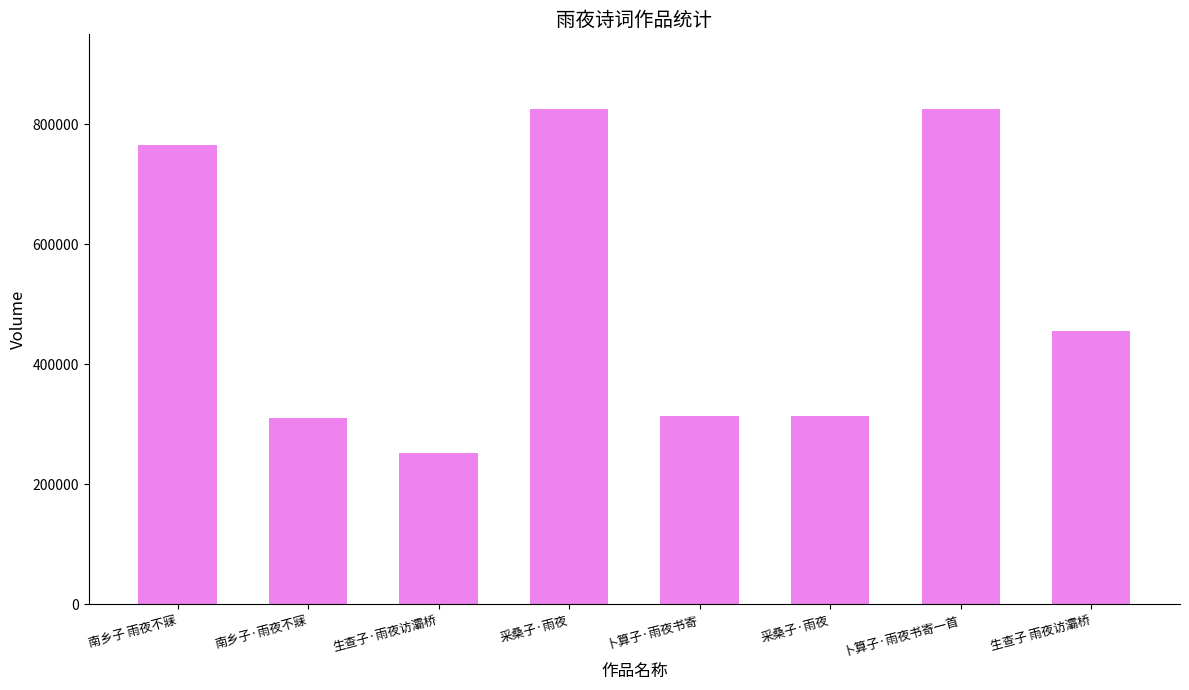

Count the number of categories in the chart.

8